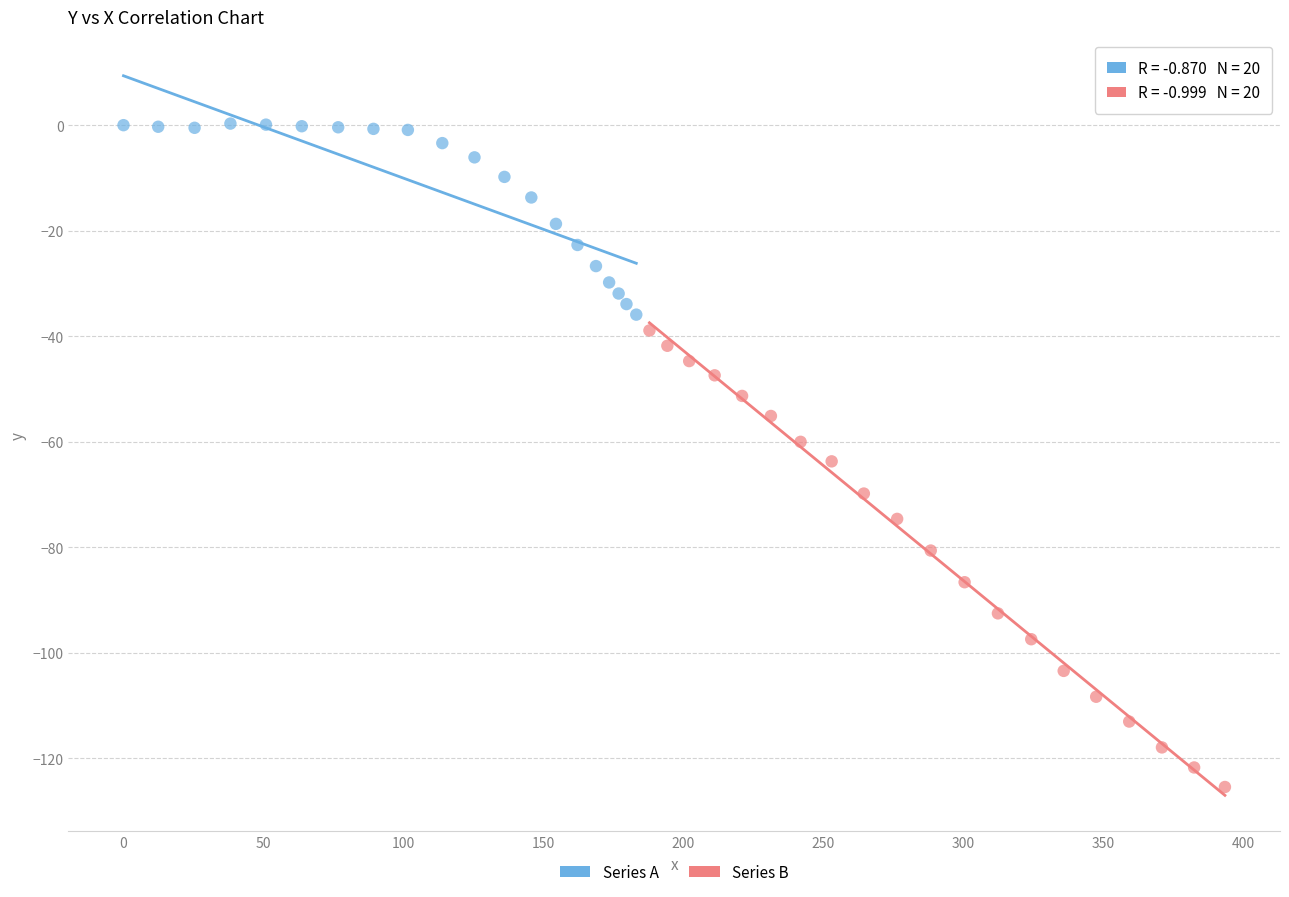

Which series reaches the maximum Y coordinate?

Series A